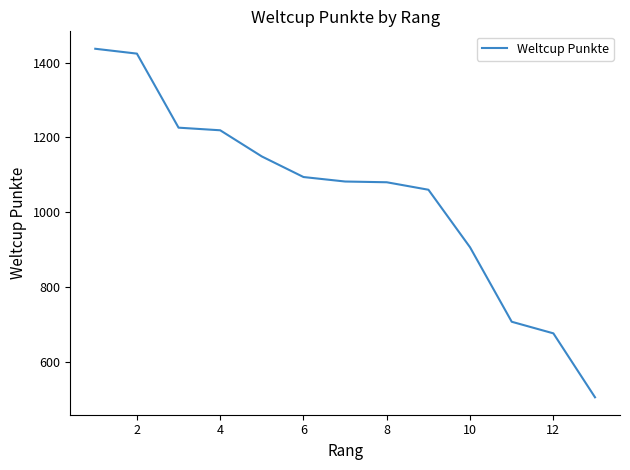

What is the minimum value shown in the chart?

505